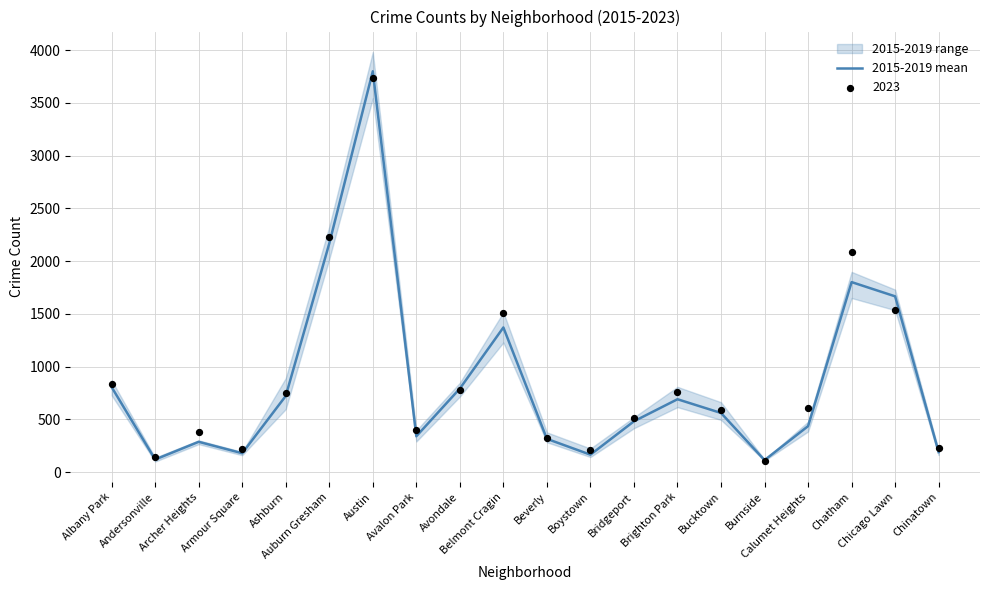

Between Archer Heights and Chinatown, which is larger?

Archer Heights